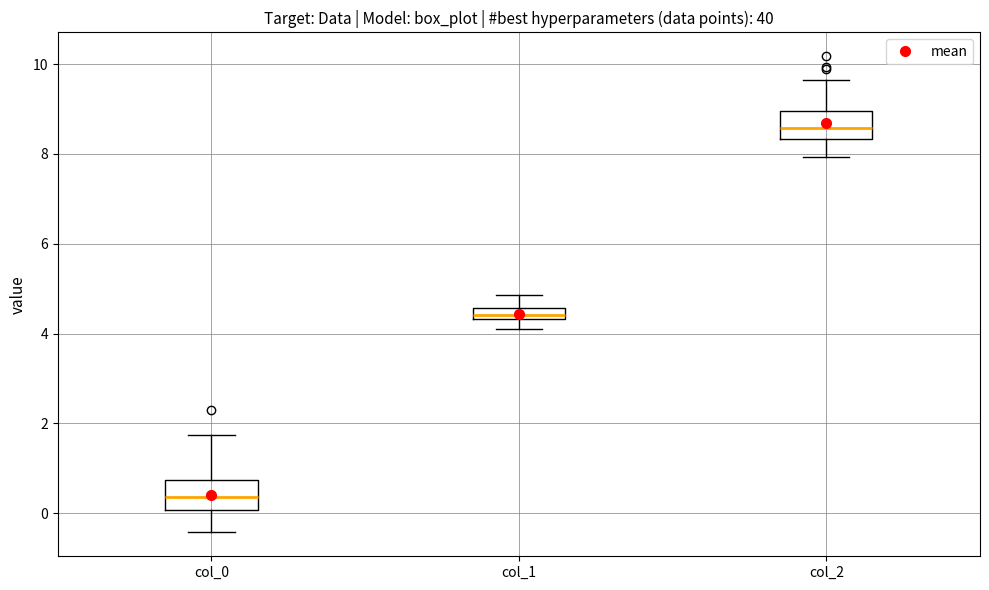

Which box has the highest median line?

col_2